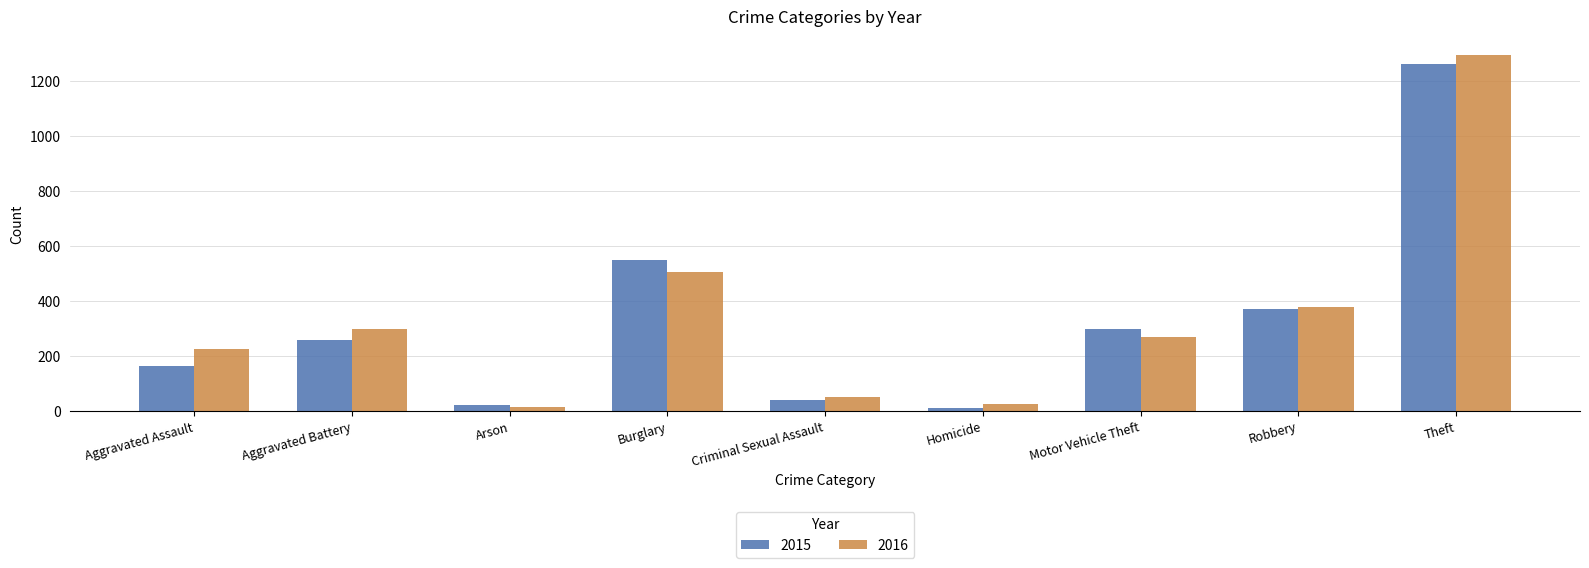

Reading left to right, list all the values displayed in this chart.

2015: Aggravated Assault=164	Aggravated Battery=260	Arson=22	Burglary=552	Criminal Sexual Assault=43	Homicide=13	Motor Vehicle Theft=299	Robbery=372	Theft=1263
2016: Aggravated Assault=225	Aggravated Battery=298	Arson=14	Burglary=505	Criminal Sexual Assault=51	Homicide=28	Motor Vehicle Theft=272	Robbery=381	Theft=1297